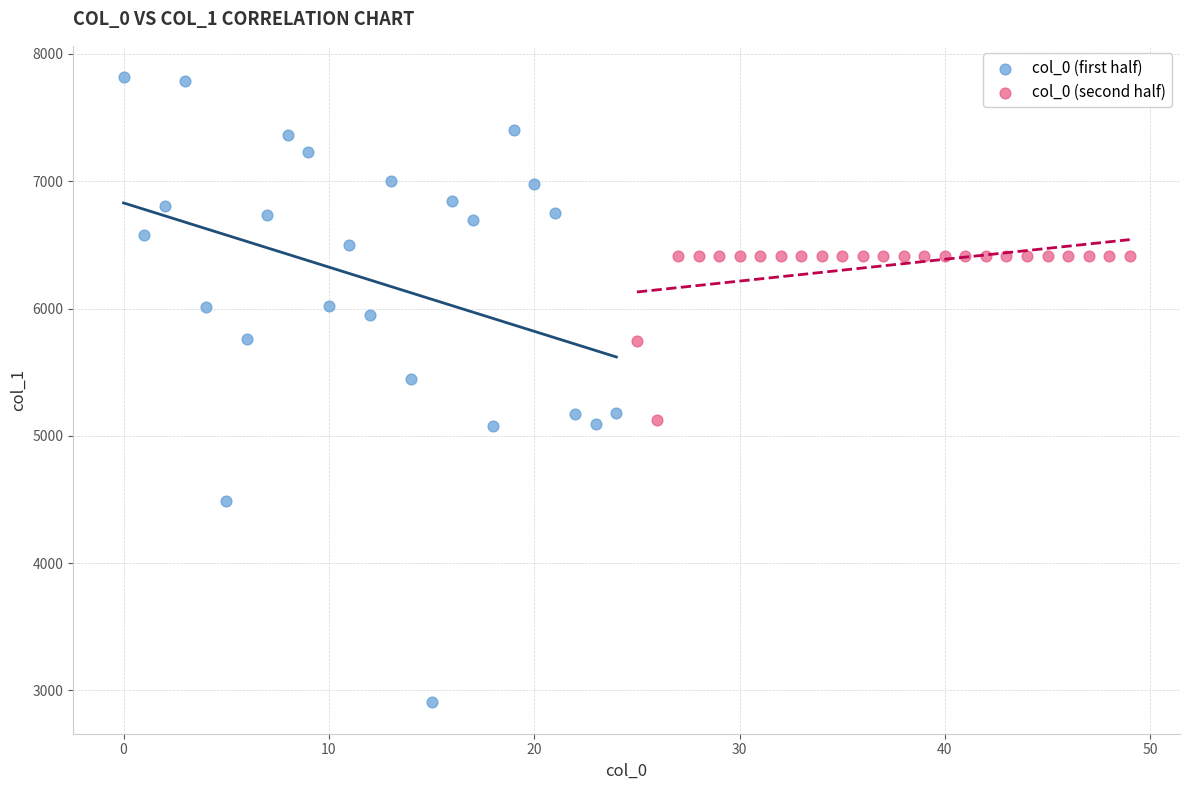

Which series reaches the minimum Y coordinate?

col_0 (first half)